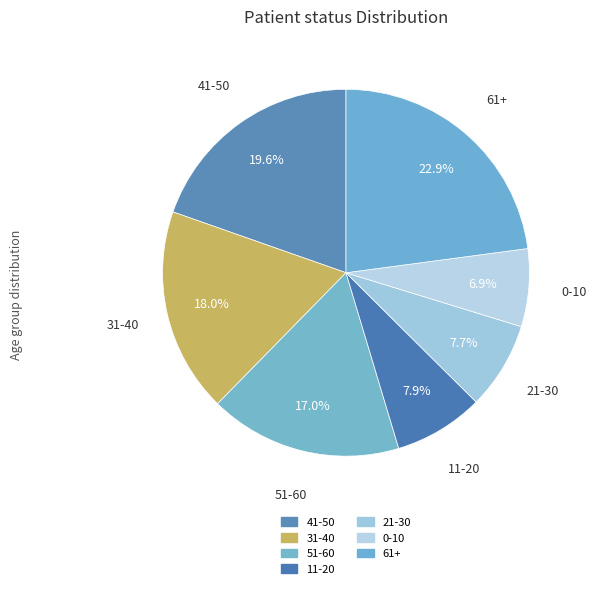

To the nearest percent, what percentage of the pie is 51-60?

17%